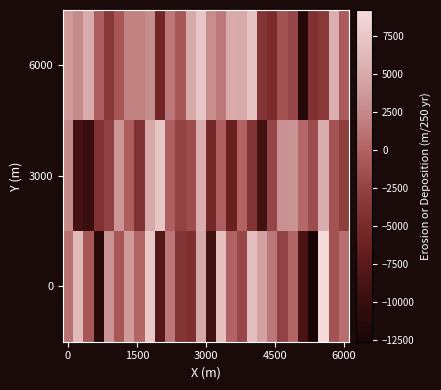

Rank the series by their maximum value, from highest to lowest.

0, 6000, 3000